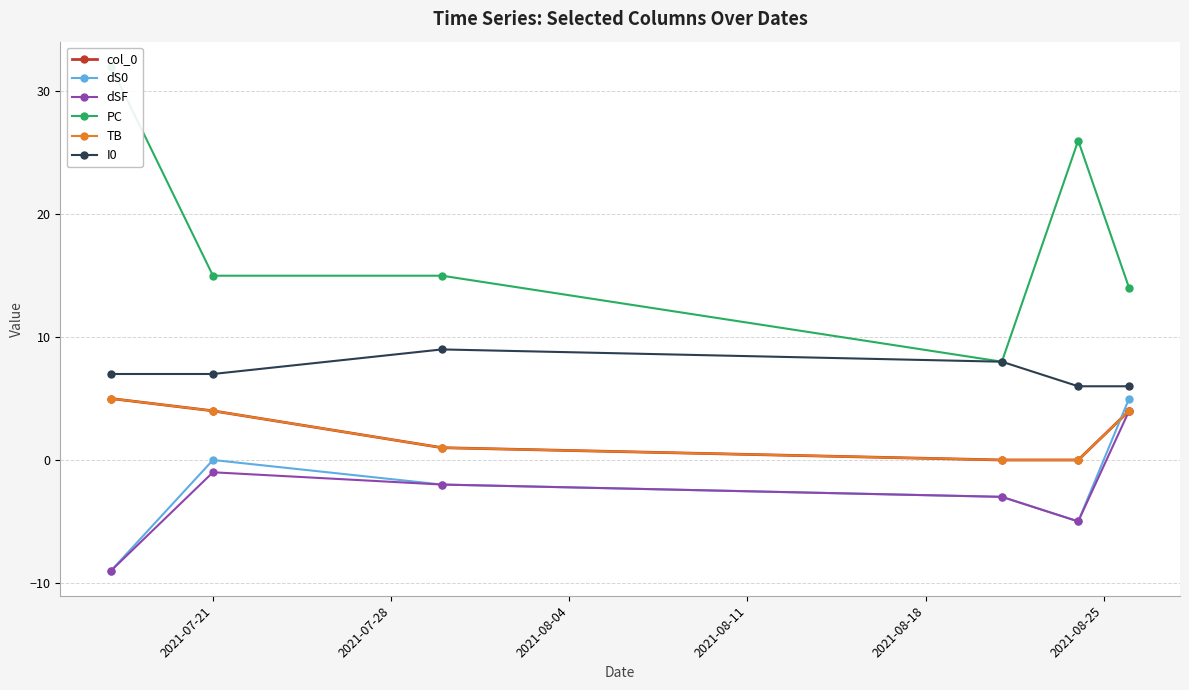

Which series has the widest spread of values?

PC